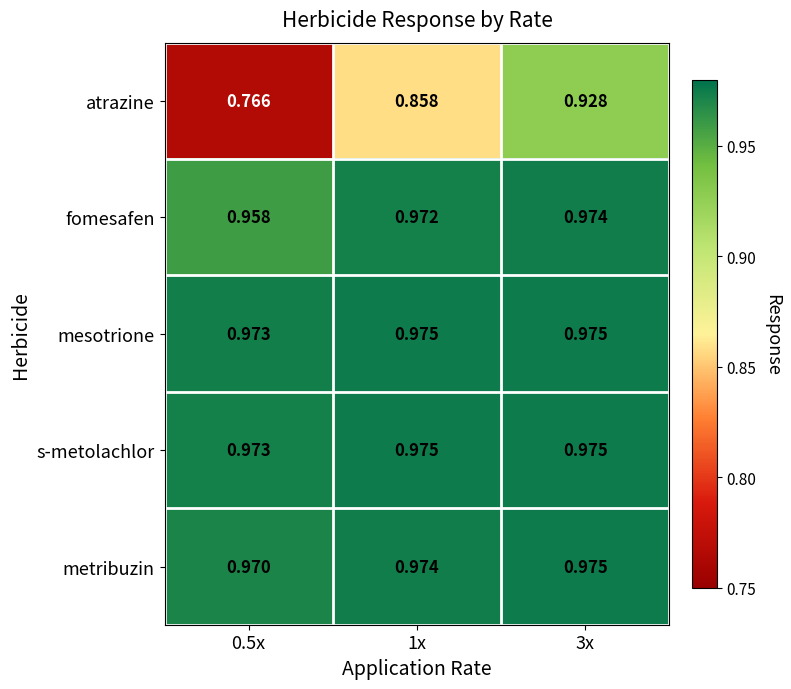

Is the value of mesotrione at 1x greater than the value of fomesafen at 1x?

Yes